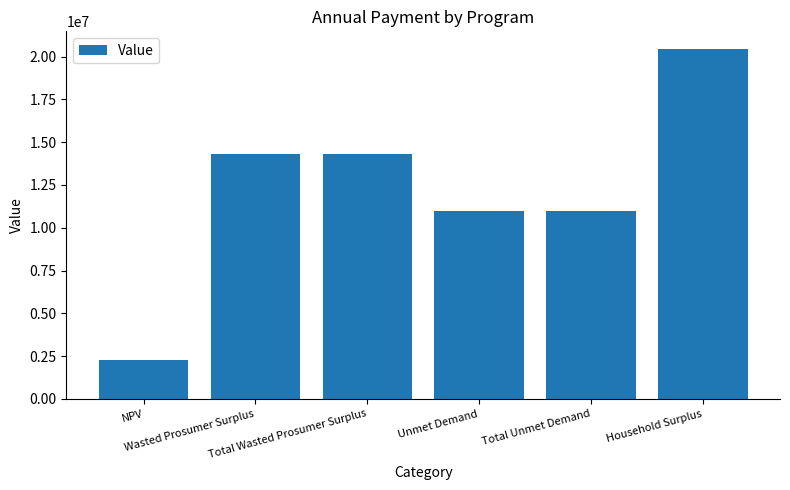

Where does the data first go above 14327543?

Wasted Prosumer Surplus